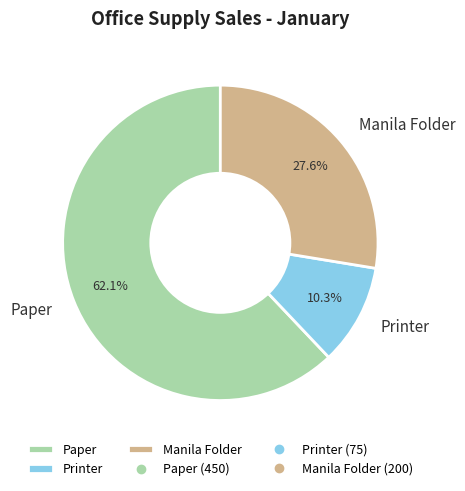

Which category has the biggest portion of the pie?

Paper